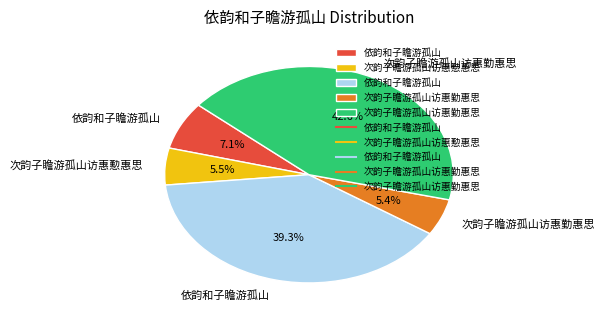

To the nearest percent, what is the average slice percentage?

20%